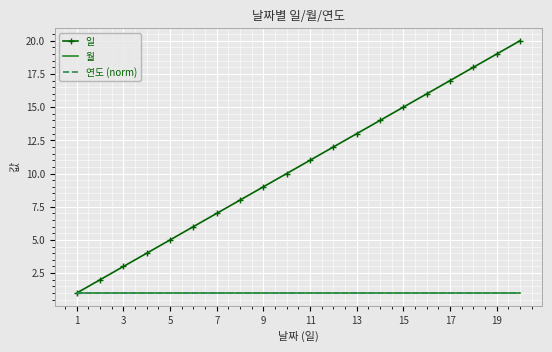

What is the minimum value for 연도 (norm)?

1